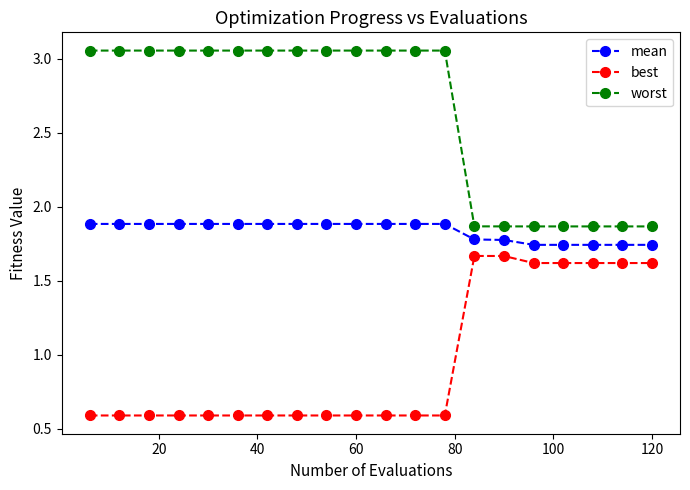

Which series has the largest total across all categories?

worst